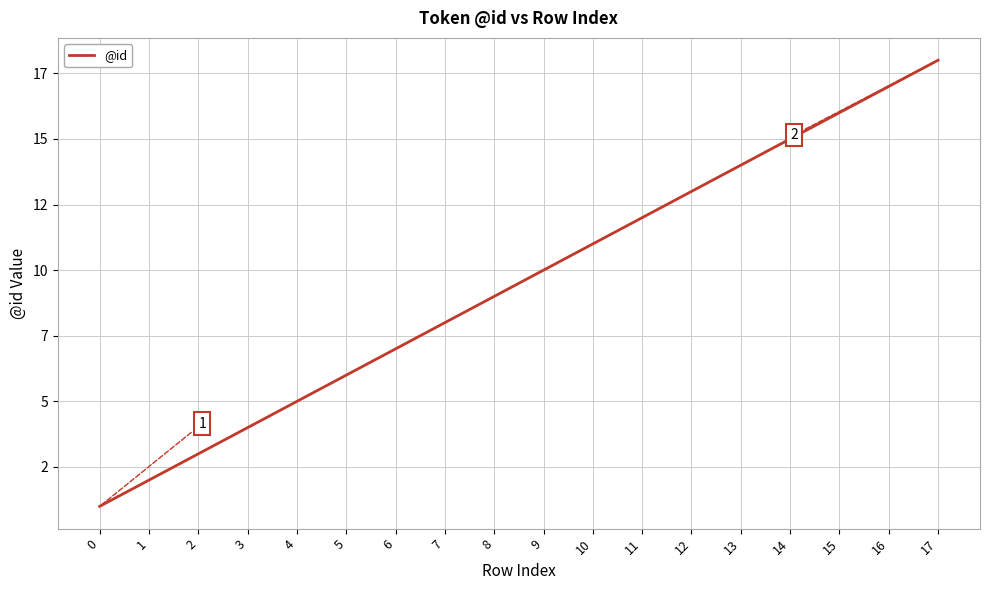

The chart shows a value of 8 at 7. True or false?

True